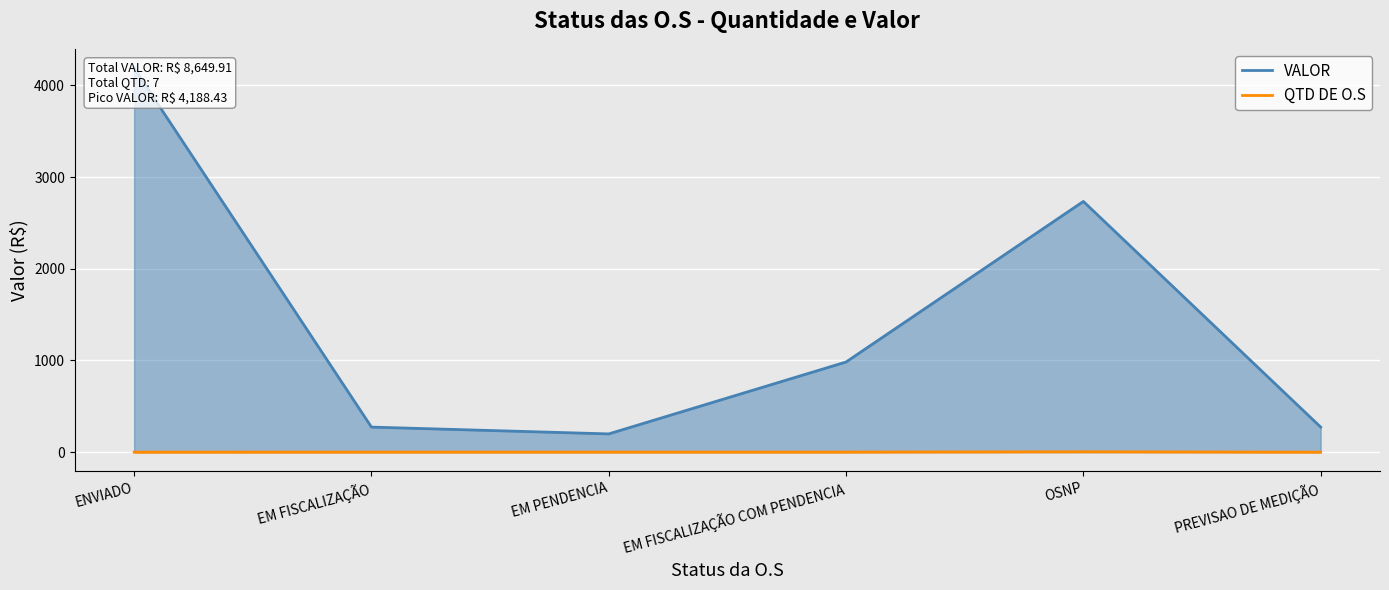

Reading left to right, extract all data points from this chart.

VALOR: 4188.4	273.1	198.7	982.9	2733.8	273.1
QTD DE O.S: 0.0	1.0	1.0	1.0	4.0	0.0